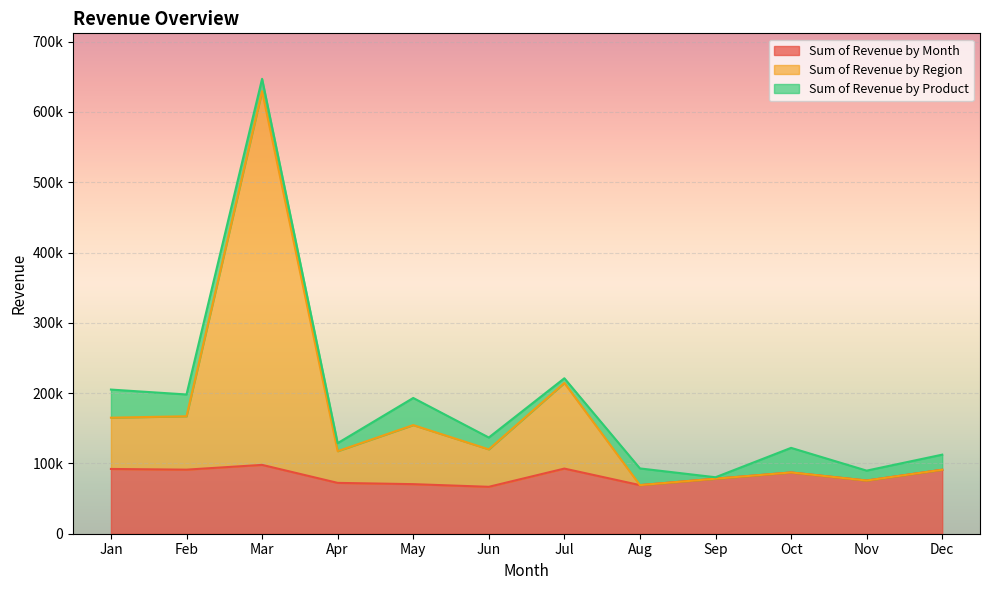

Is it true that Sum of Revenue by Region equals 87136.4 at Oct?

True